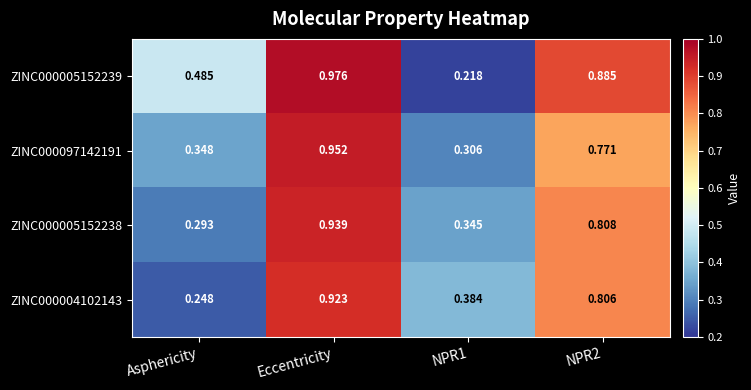

Which label corresponds to the largest value in the chart?

Eccentricity